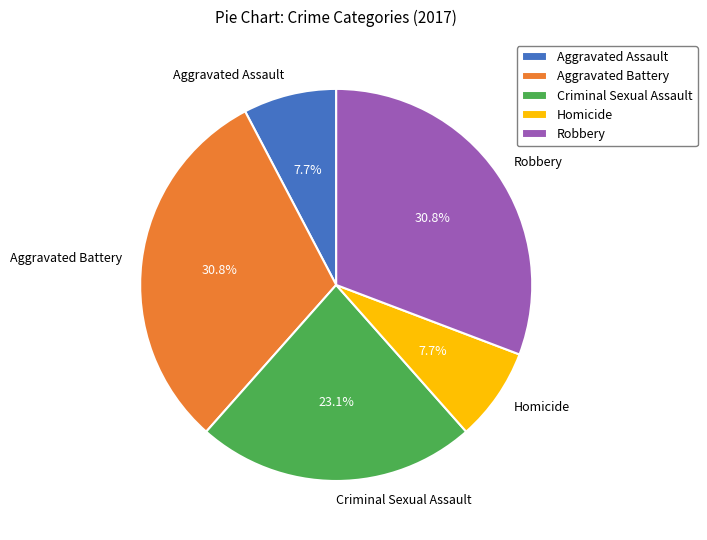

To the nearest percent, what percentage of the pie is Aggravated Assault?

8%